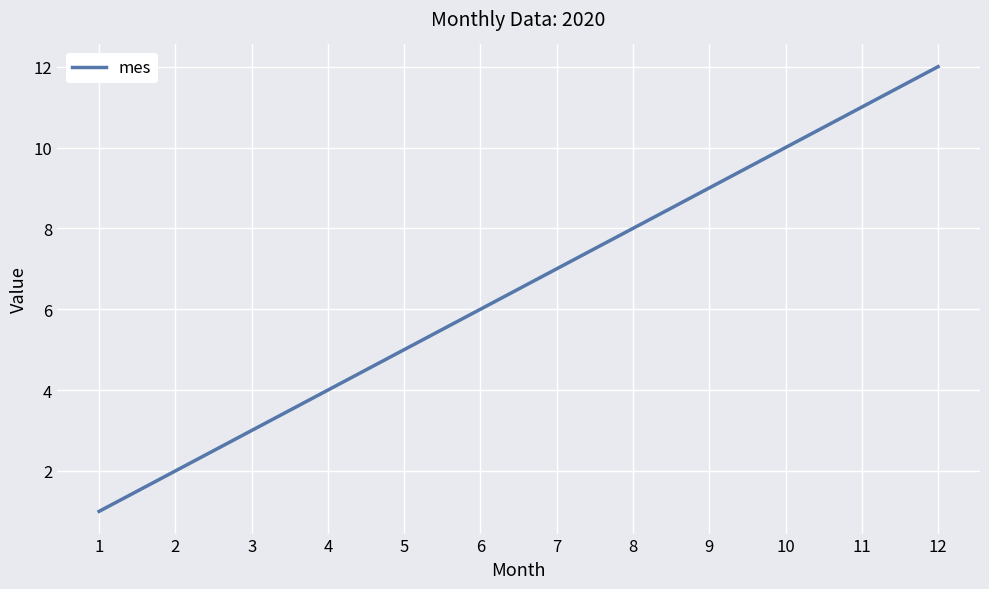

List the labels in order of value, largest first.

12, 11, 10, 9, 8, 7, 6, 5, 4, 3, 2, 1